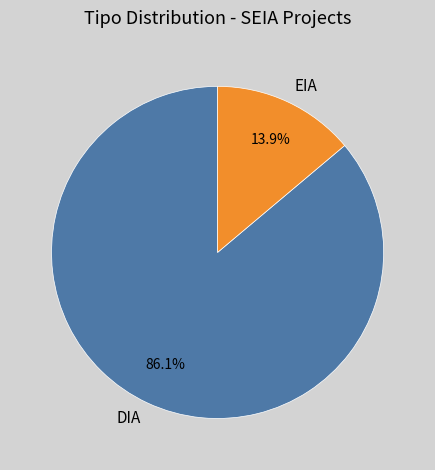

The DIA slice represents 72% of the pie. True or false?

False